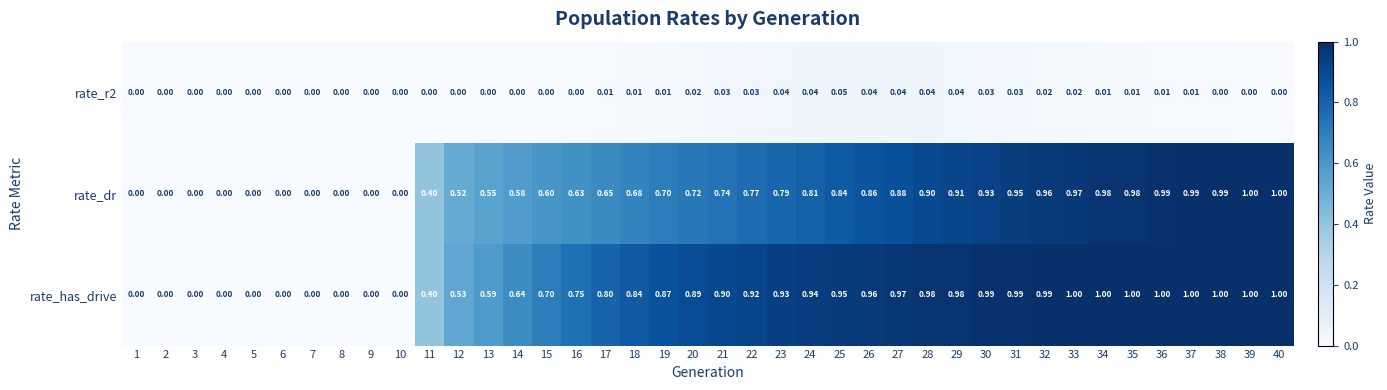

Which series has the largest total across all categories?

rate_has_drive